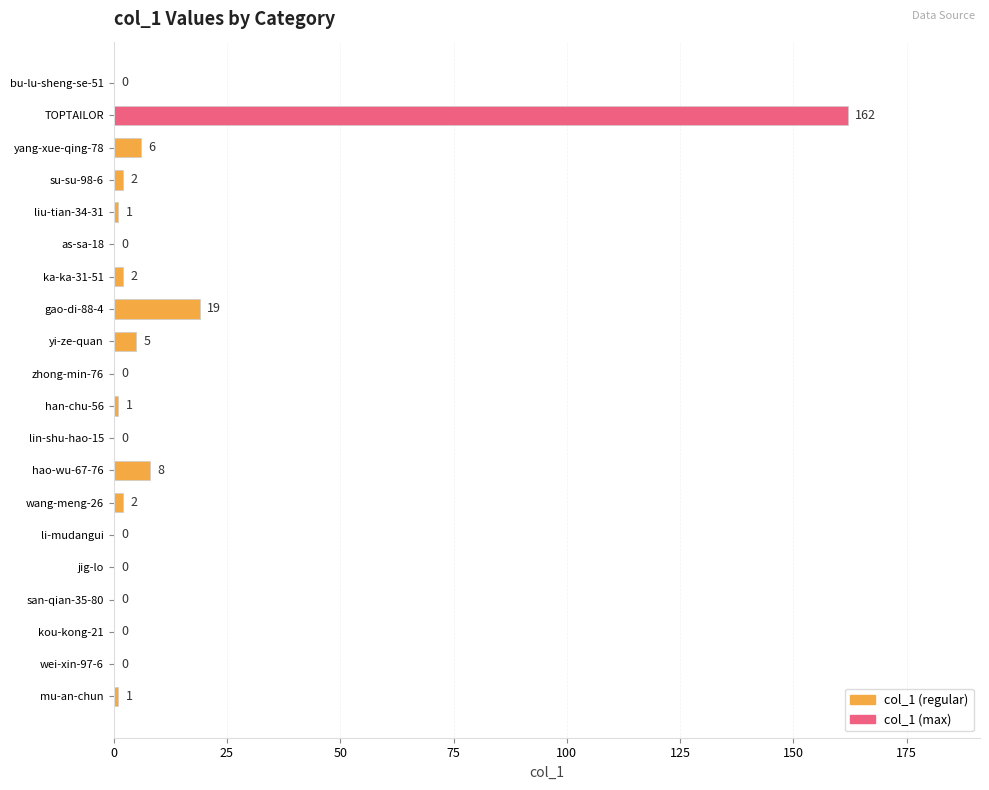

Reading top to bottom, list all the values displayed in this chart.

bu-lu-sheng-se-51=0	TOPTAILOR=162	yang-xue-qing-78=6	su-su-98-6=2	liu-tian-34-31=1	as-sa-18=0	ka-ka-31-51=2	gao-di-88-4=19	yi-ze-quan=5	zhong-min-76=0	han-chu-56=1	lin-shu-hao-15=0	hao-wu-67-76=8	wang-meng-26=2	li-mudangui=0	jig-lo=0	san-qian-35-80=0	kou-kong-21=0	wei-xin-97-6=0	mu-an-chun=1